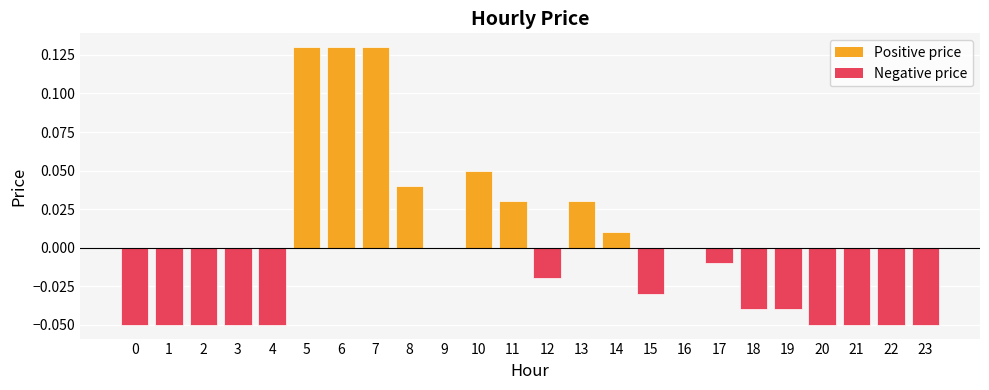

Are the bars horizontal?

No